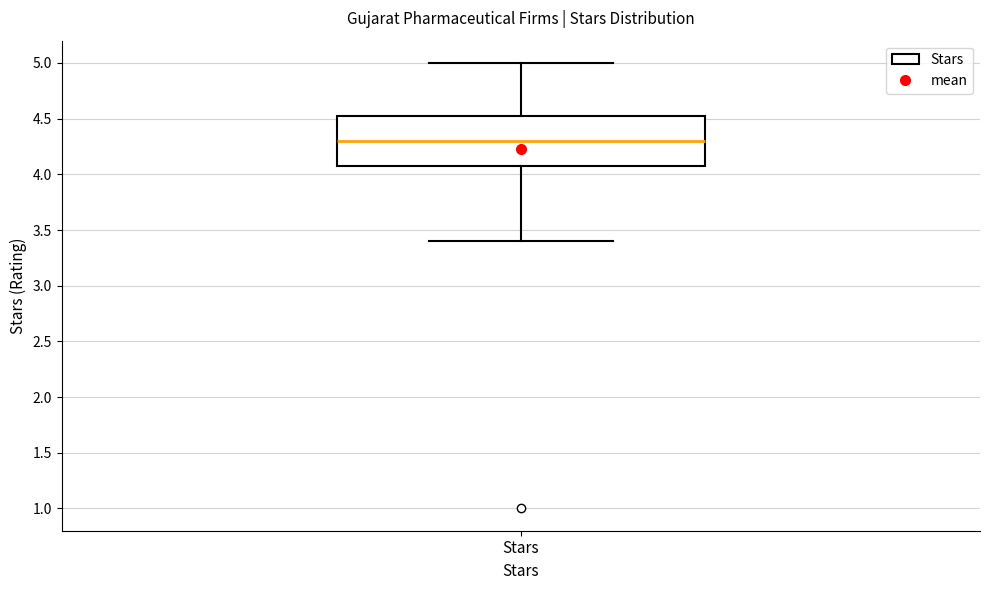

Read this box plot against the y-axis: the position of the median line, the range covered by the box, and the ends of both whiskers. The values are not printed on the chart, so give them approximately, as read against the axis.

median 4.30, box 4.10 to 4.55, whiskers 3.40 to 5.00